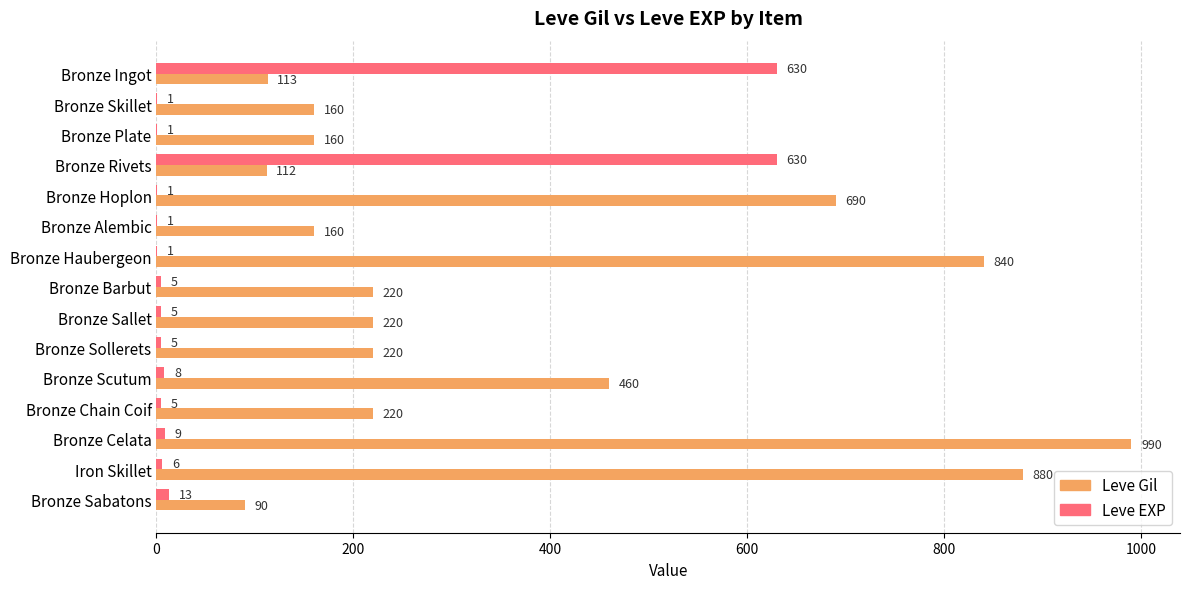

The Leve Gil series shows 102 at Bronze Sallet. True or false?

False